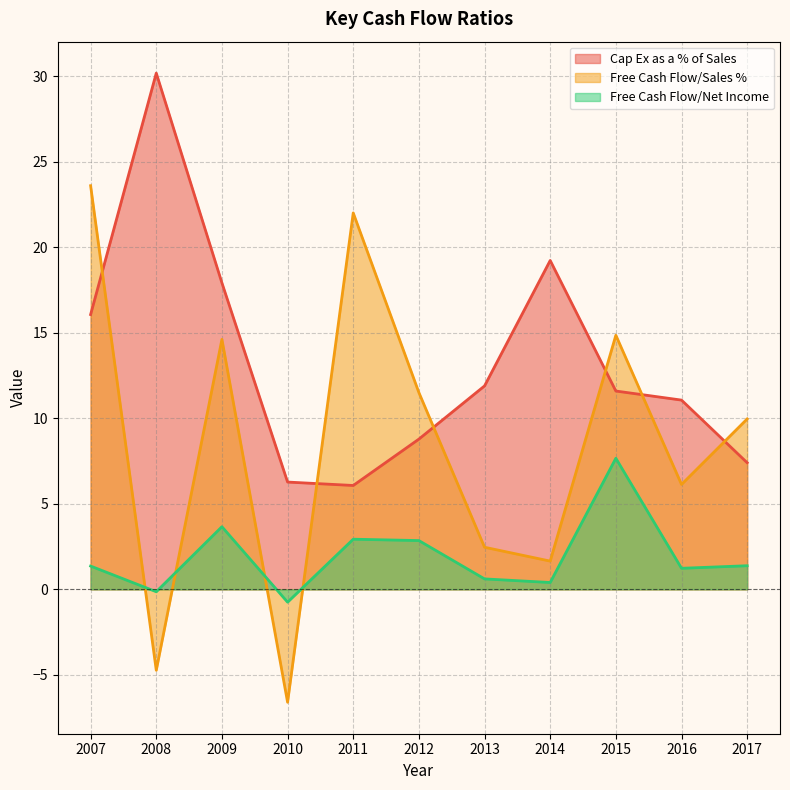

What is the value of the Free Cash Flow/Net Income point at the 4th from the left?

-0.8